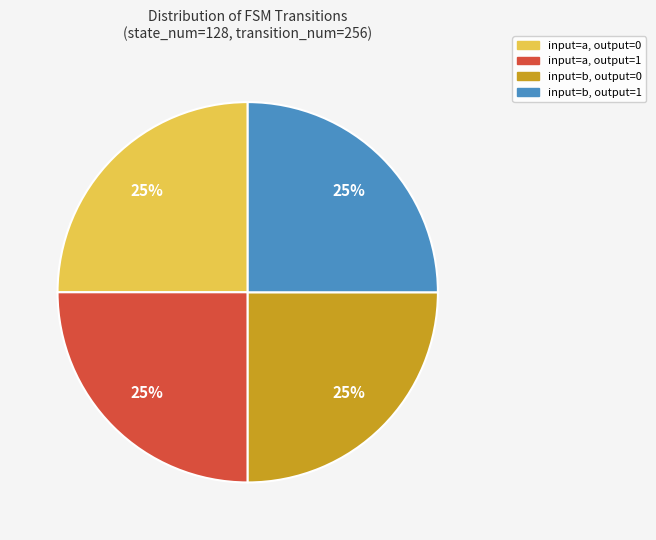

To the nearest percent, what is the average slice percentage?

25%